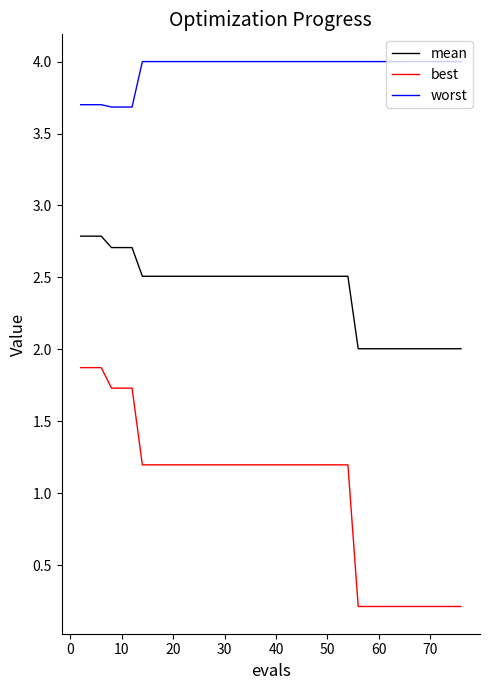

What is the maximum value for mean?

2.8